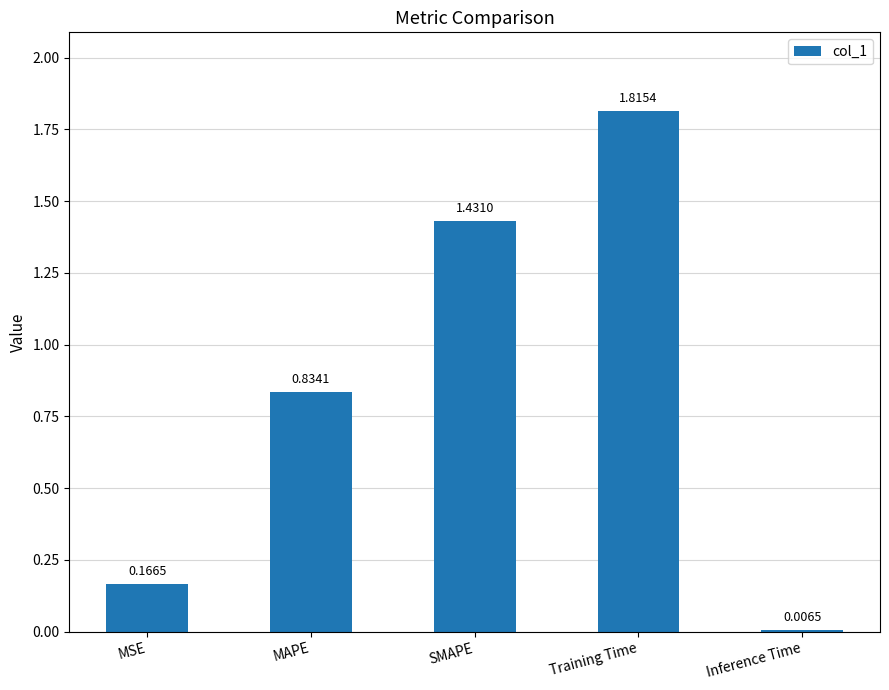

Rank the categories by value from lowest to highest.

Inference Time, MSE, MAPE, SMAPE, Training Time